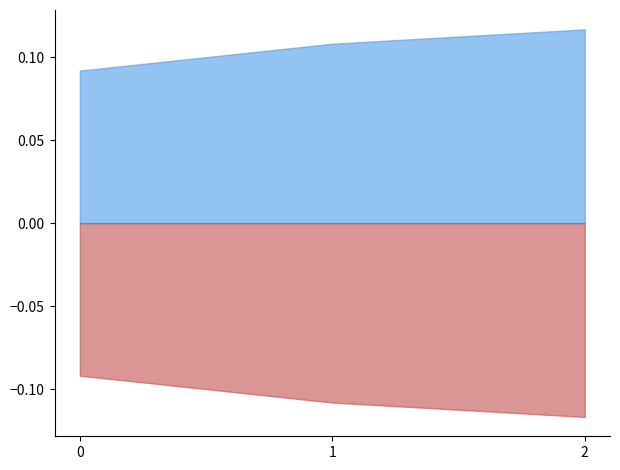

How many data points does each series have?

3